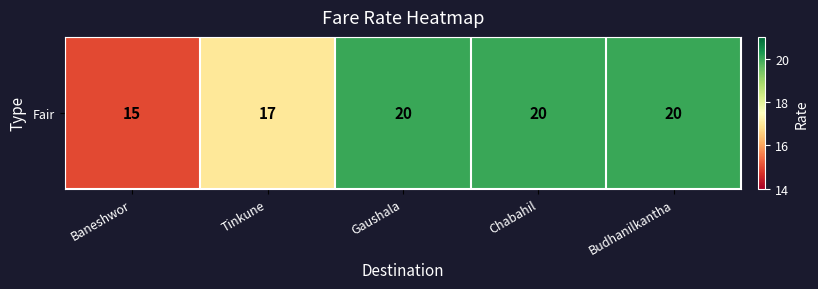

Reading left to right, extract all data points from this chart.

Baneshwor=15	Tinkune=17	Gaushala=20	Chabahil=20	Budhanilkantha=20